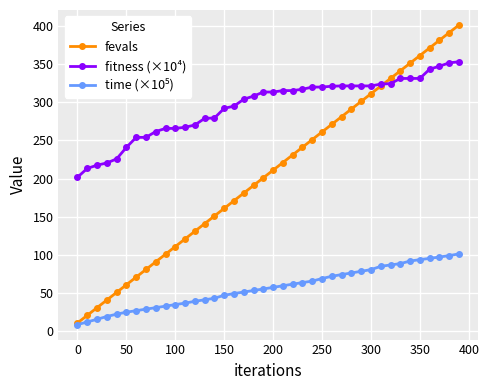

What is the value of the fevals point at the 7th from the left?

71.0